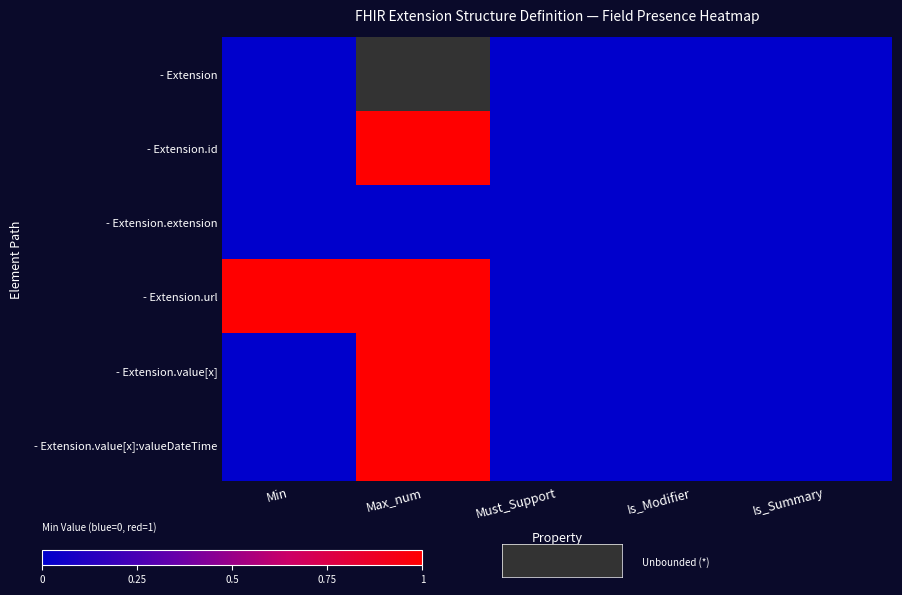

Which has a higher value, Max_num or Is_Summary?

Is_Summary